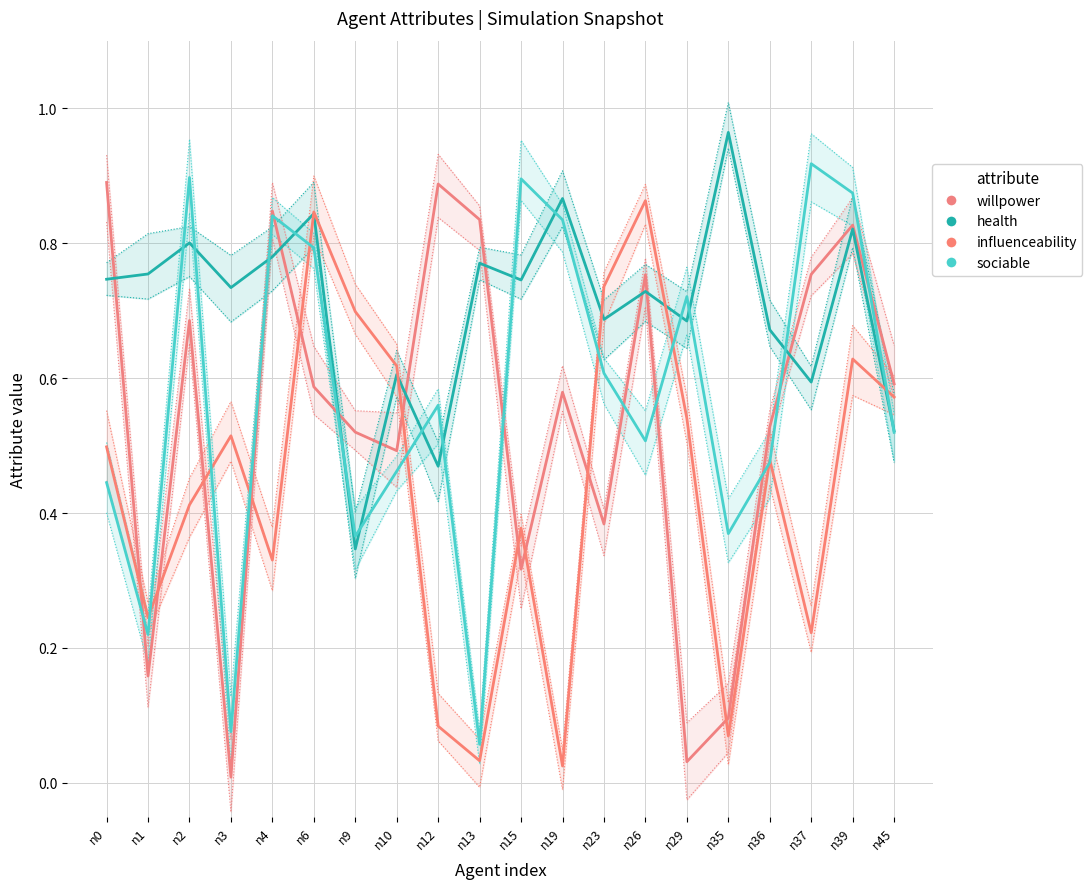

Reading left to right, list all the values displayed in this chart.

willpower: 0.9	0.2	0.7	0.0	0.8	0.6	0.5	0.5	0.9	0.8	0.3	0.6	0.4	0.8	0.0	0.1	0.5	0.8	0.8	0.6
health: 0.7	0.8	0.8	0.7	0.8	0.8	0.3	0.6	0.5	0.8	0.7	0.9	0.7	0.7	0.7	1.0	0.7	0.6	0.8	0.5
influenceability: 0.5	0.2	0.4	0.5	0.3	0.8	0.7	0.6	0.1	0.0	0.4	0.0	0.7	0.9	0.5	0.1	0.5	0.2	0.6	0.6
sociable: 0.4	0.2	0.9	0.1	0.8	0.8	0.4	0.5	0.6	0.1	0.9	0.8	0.6	0.5	0.7	0.4	0.5	0.9	0.9	0.5